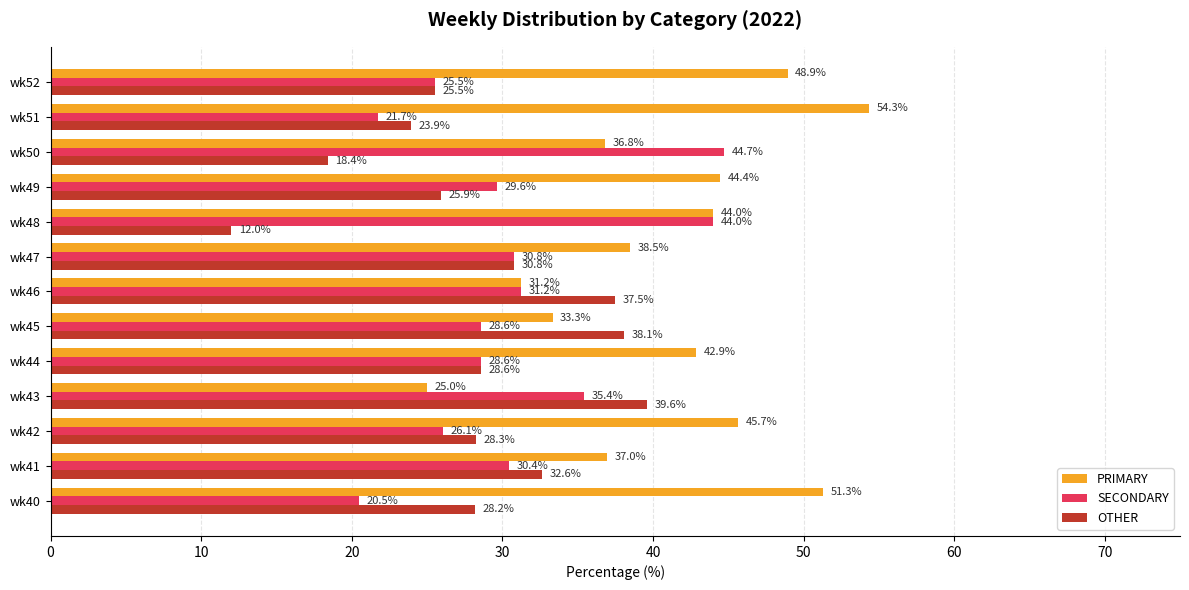

Which series has the widest spread of values?

PRIMARY